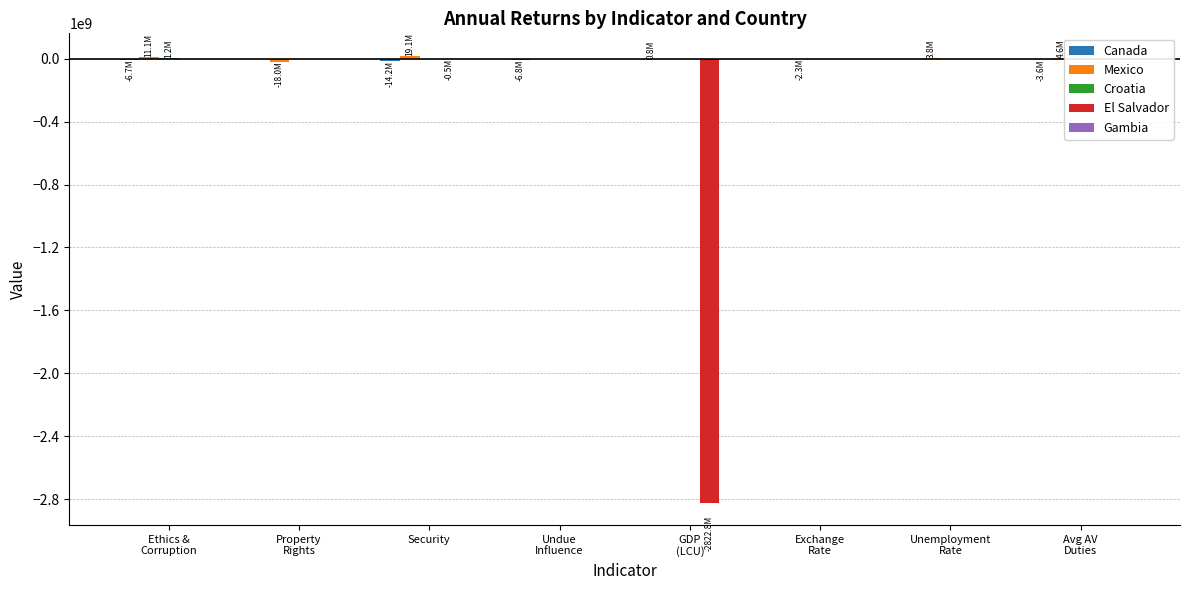

How many data points does each series have?

8